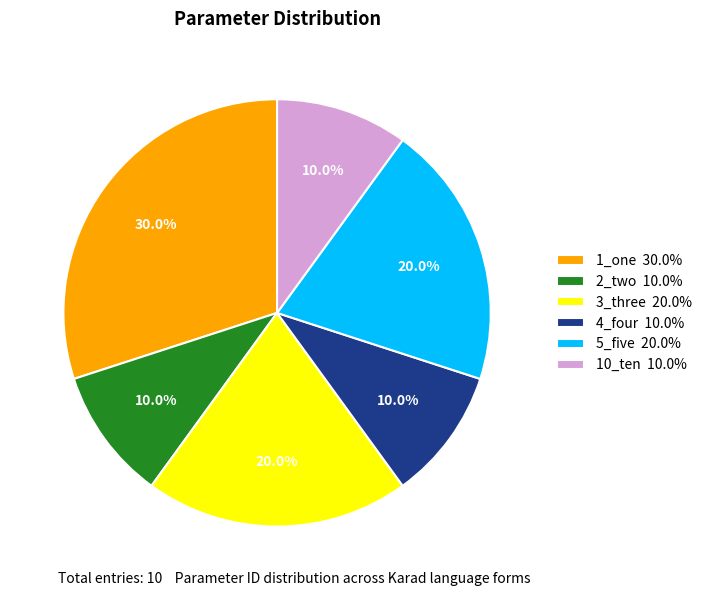

Count the number of slices in the pie.

6